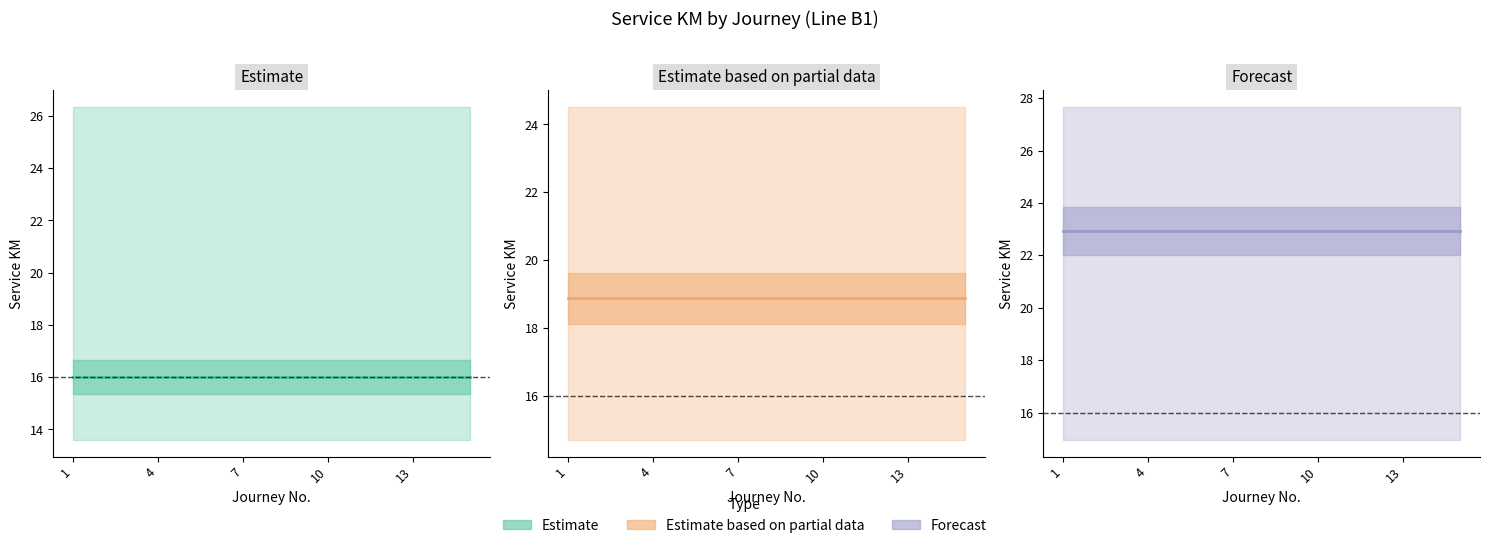

The Estimate based on partial data series shows 11.6 at 4. True or false?

False